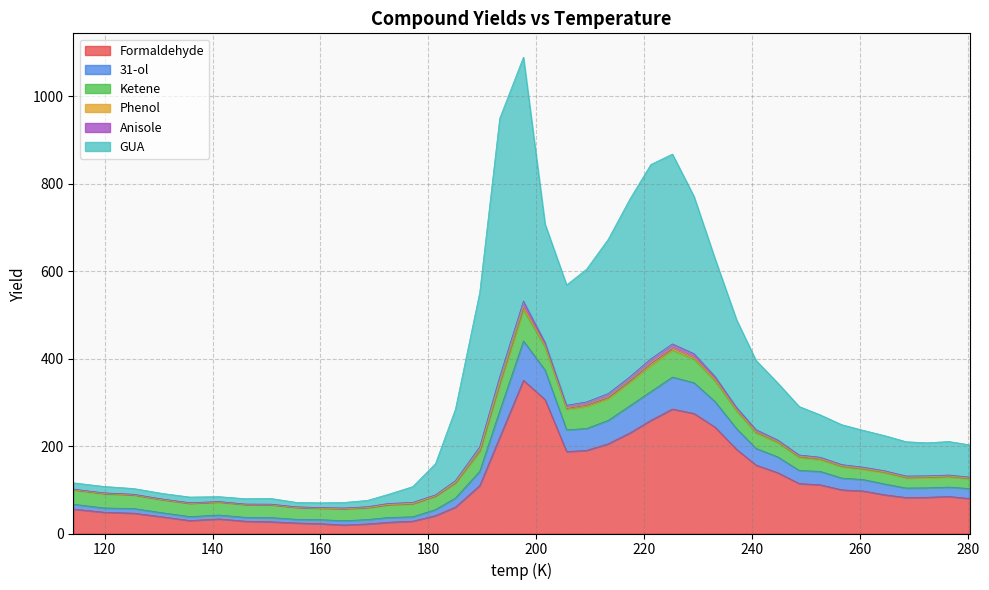

What position from the left is 172.6?

13